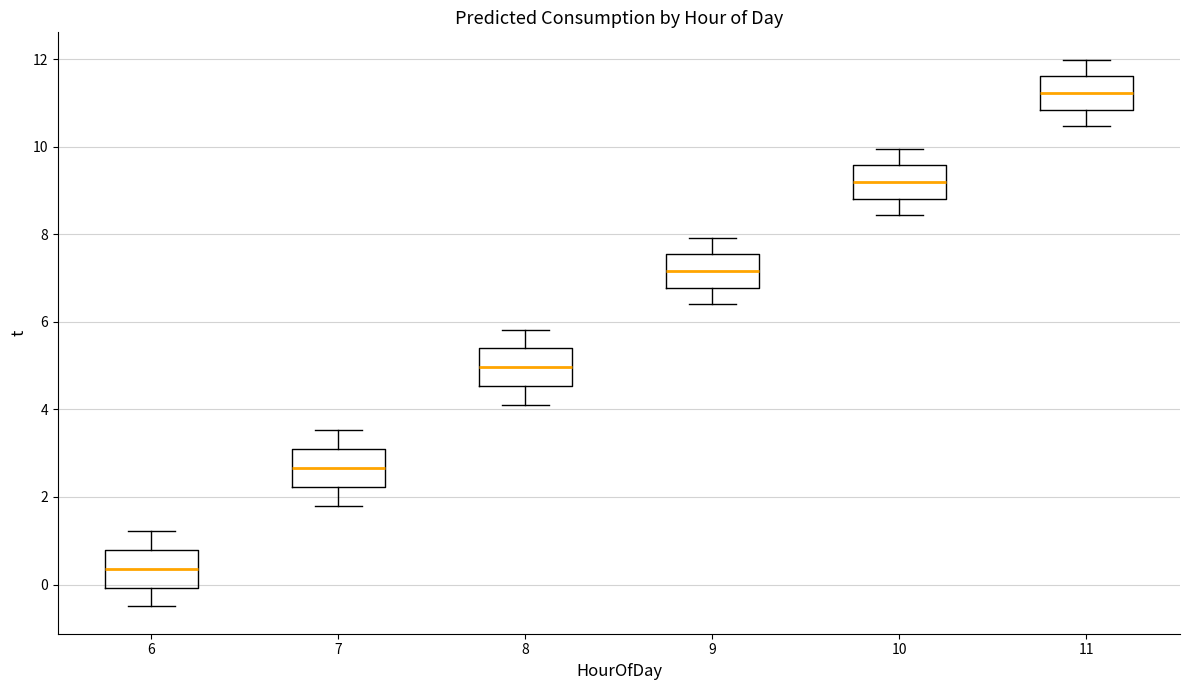

Reading left to right, read every box against the y-axis: the position of its median line, the range the box covers, and the ends of its whiskers. The values are not printed on the chart, so give them approximately, as read against the axis.

6: median 0.4, box 0.0 to 0.8, whiskers -0.4 to 1.2
7: median 2.6, box 2.2 to 3.0, whiskers 1.8 to 3.6
8: median 5.0, box 4.6 to 5.4, whiskers 4.2 to 5.8
9: median 7.2, box 6.8 to 7.6, whiskers 6.4 to 8.0
10: median 9.2, box 8.8 to 9.6, whiskers 8.4 to 10.0
11: median 11.2, box 10.8 to 11.6, whiskers 10.4 to 12.0